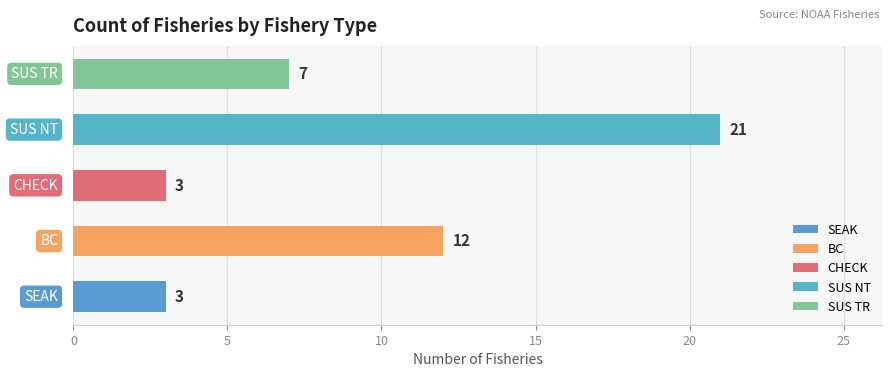

How many data points are less than 7?

2